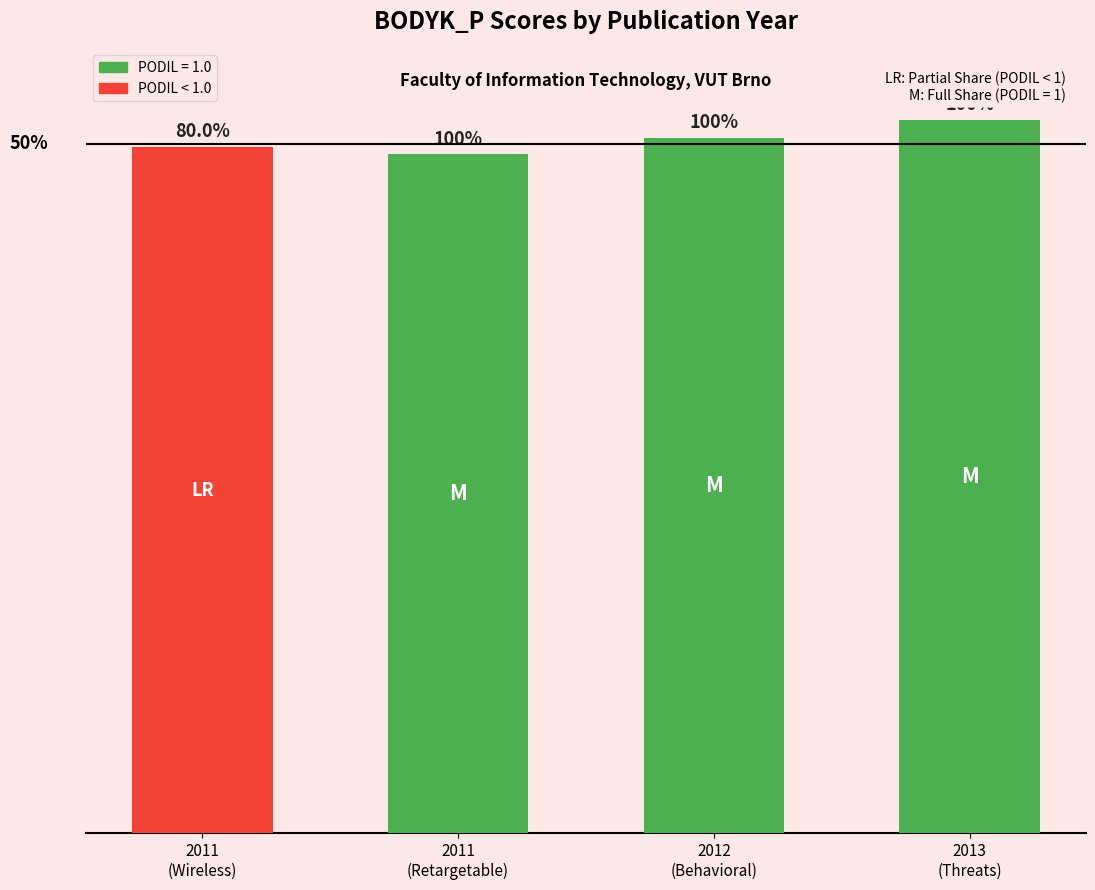

What is the label of the 2nd bar from the right?

2012
(Behavioral)